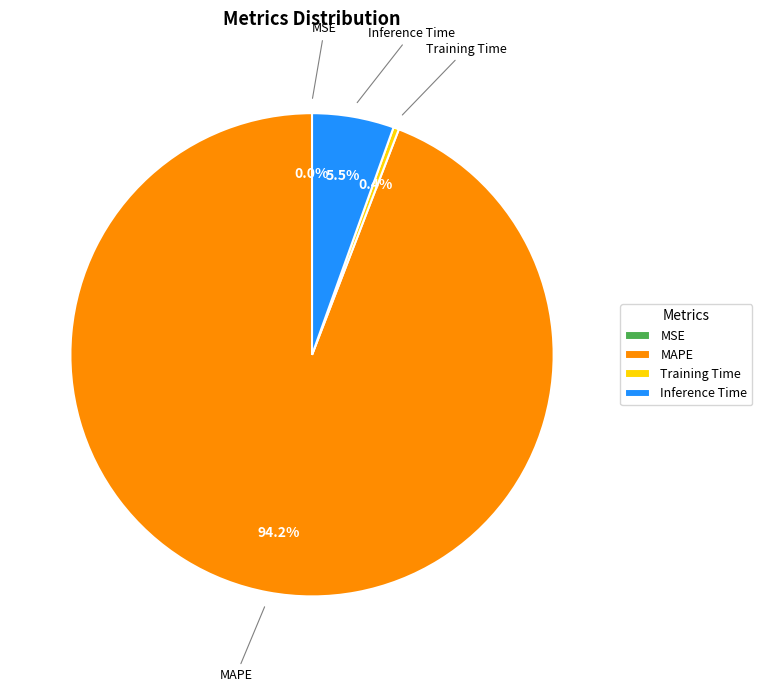

To the nearest percent, what is the difference between the largest and smallest slice percentages?

94%